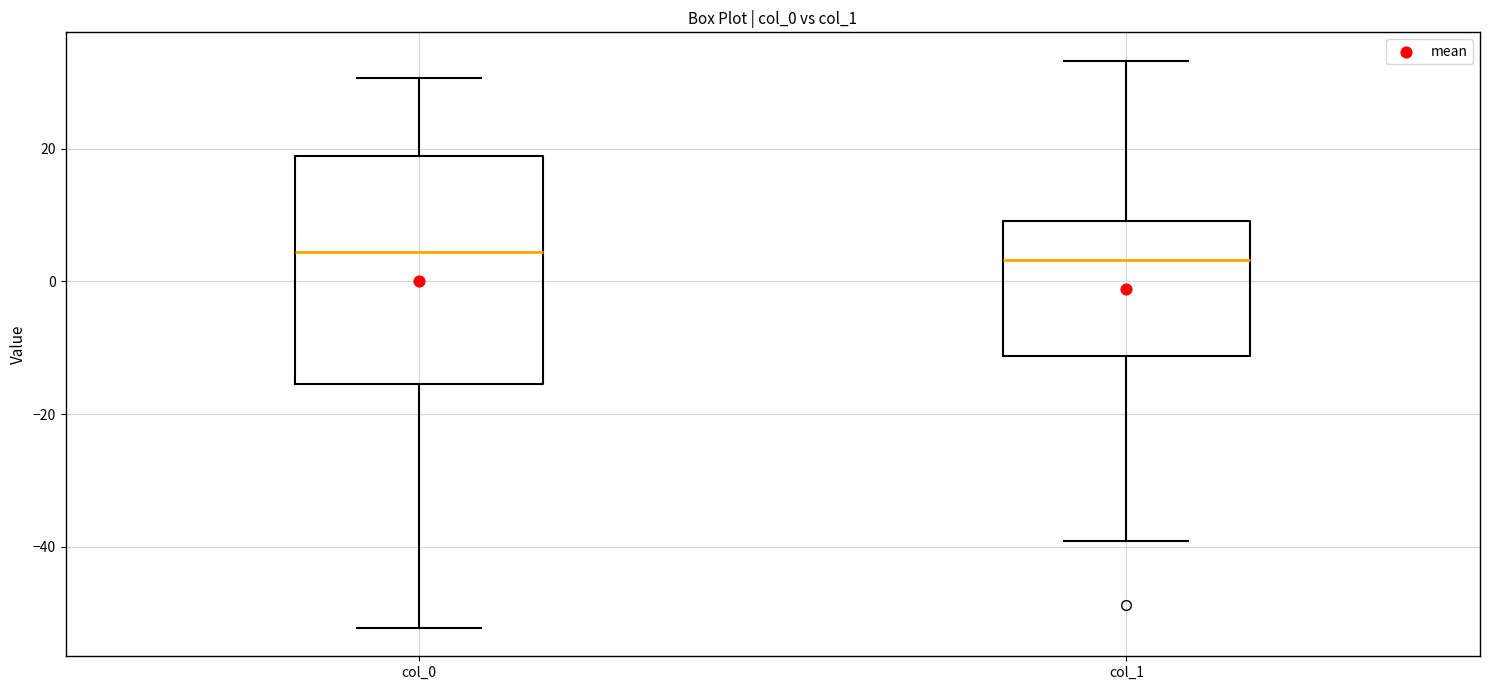

Reading left to right, transcribe this box plot: for each box, give where its median line is, the range the box spans, and where its two whiskers end, as read against the y-axis. The values are not printed on the chart, so give them approximately, as read against the axis.

col_0: median 4, box -16 to 18, whiskers -52 to 30
col_1: median 4, box -12 to 10, whiskers -40 to 34